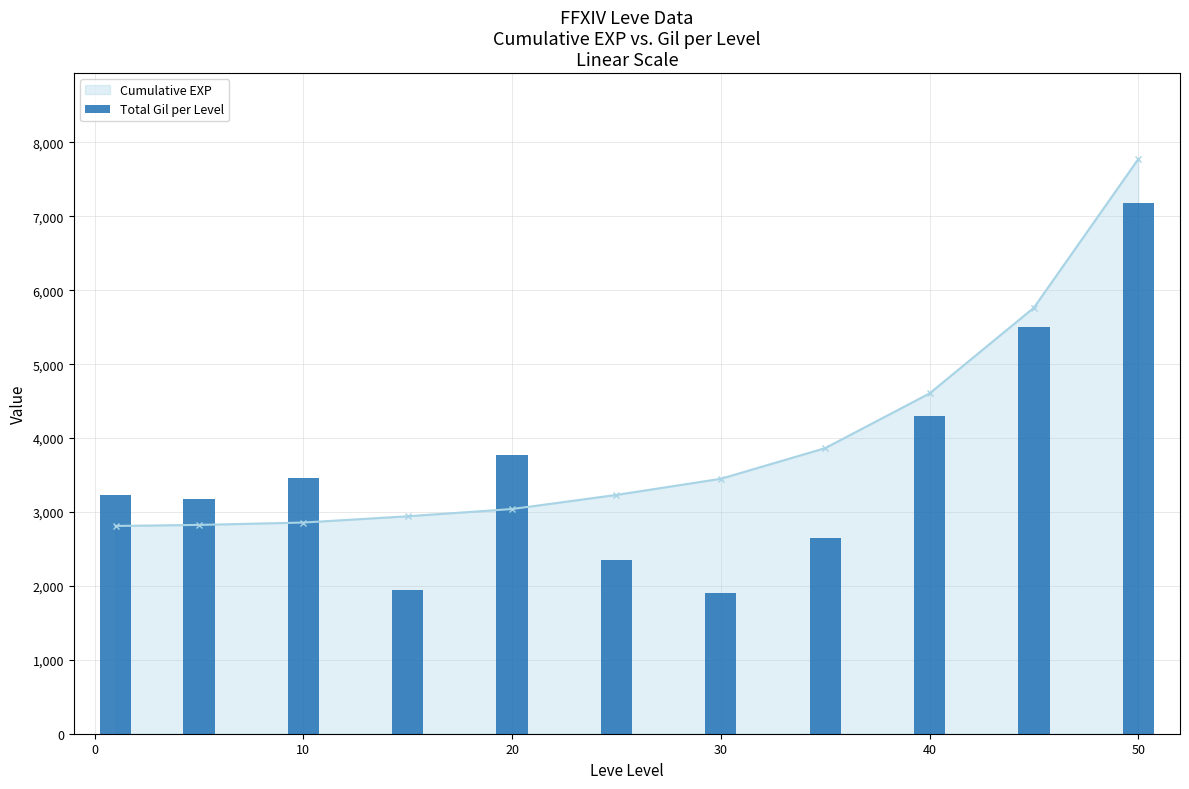

What is the value of the 5th bar from the left?

3770